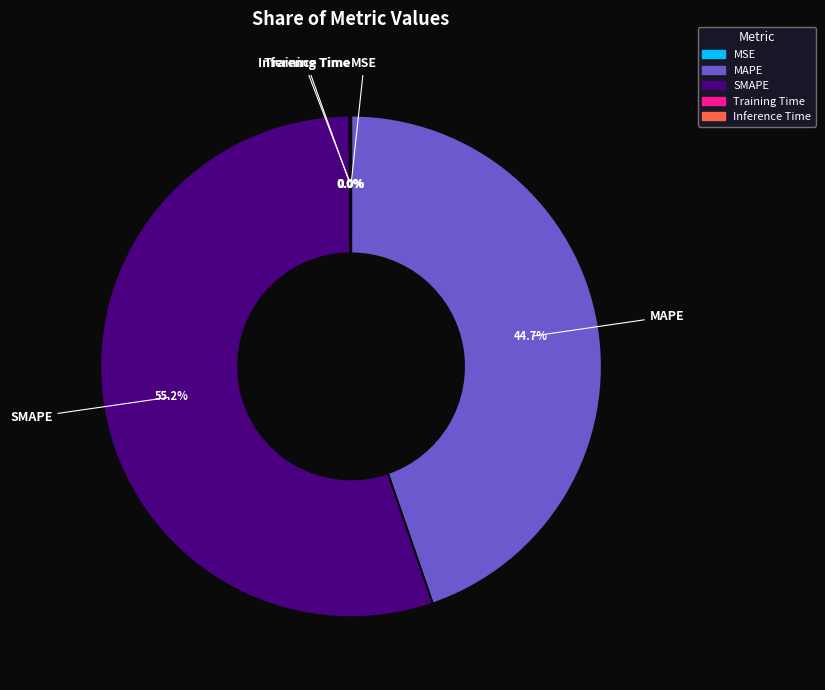

What is the largest slice in the pie chart?

SMAPE